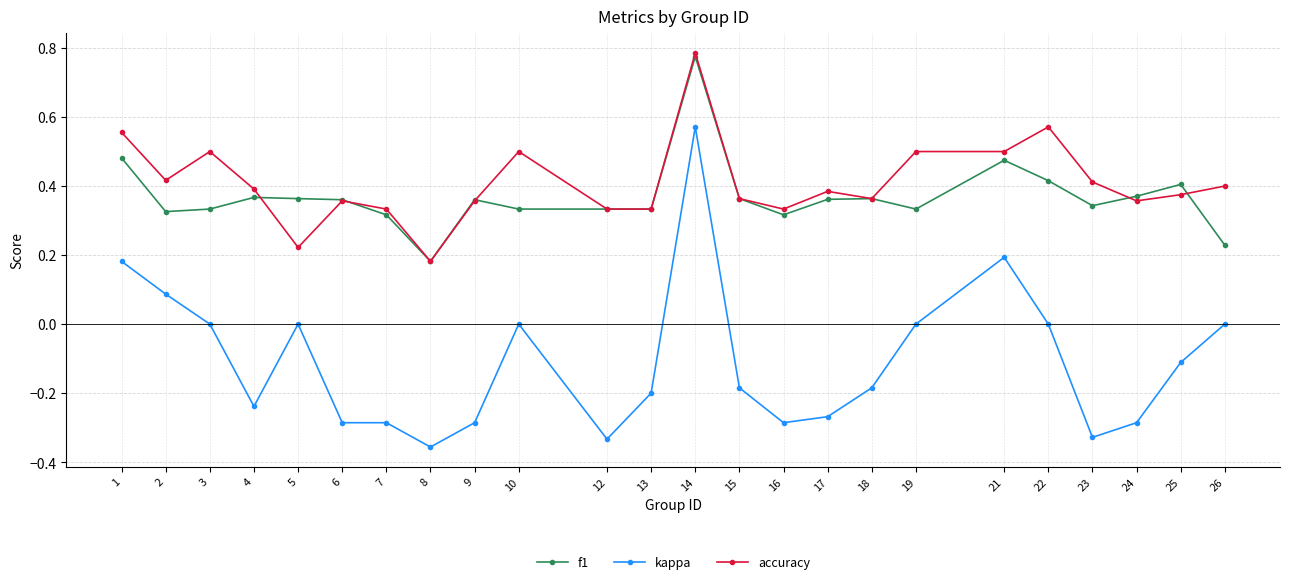

At how many categories does at least one series exceed 0?

24